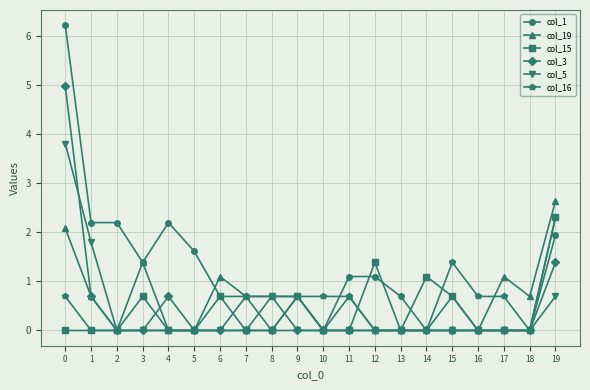

At how many categories does at least one series exceed 0?

20